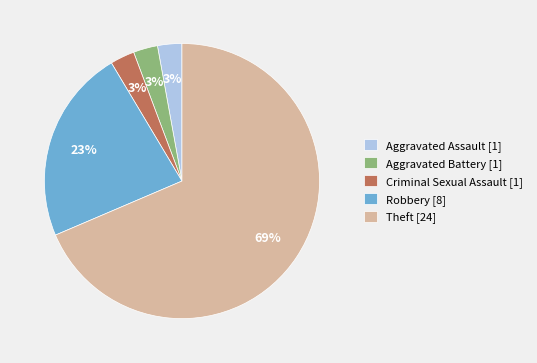

Combined, do Robbery [8] and Criminal Sexual Assault [1] account for over 50%?

No